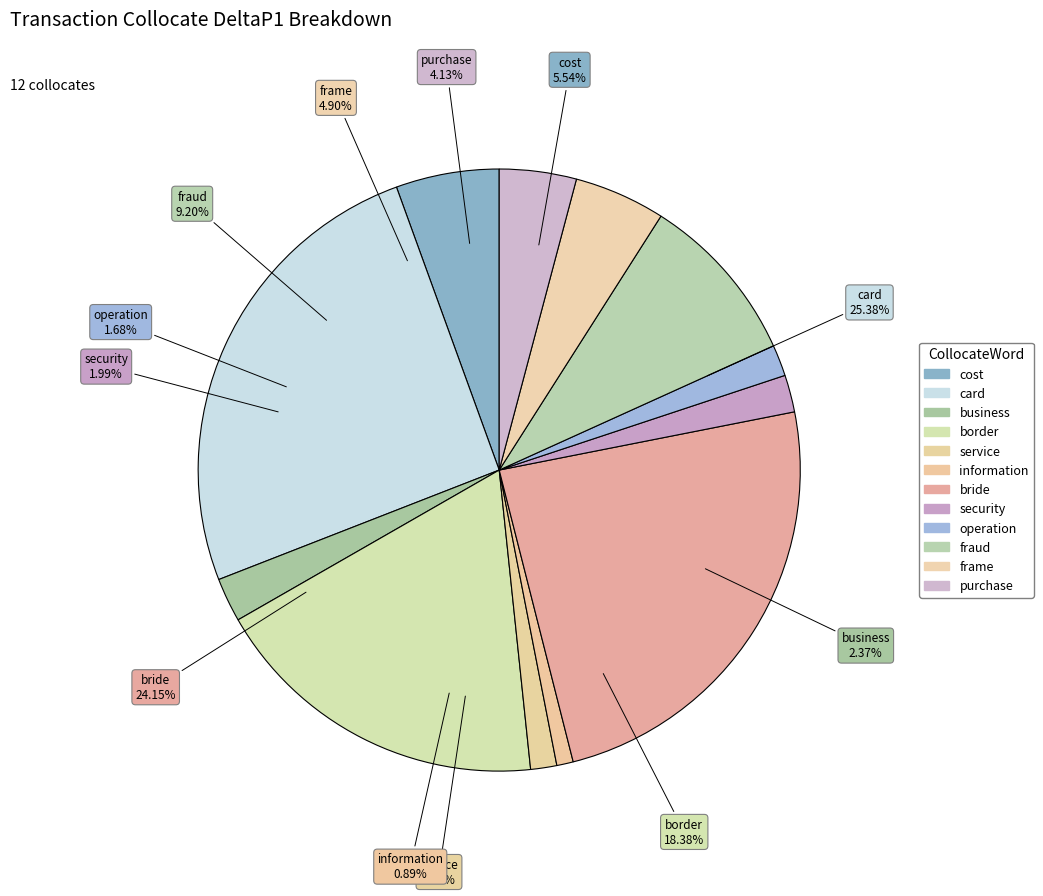

Rank the categories by value from highest to lowest.

card, bride, border, fraud, cost, frame, purchase, business, security, operation, service, information